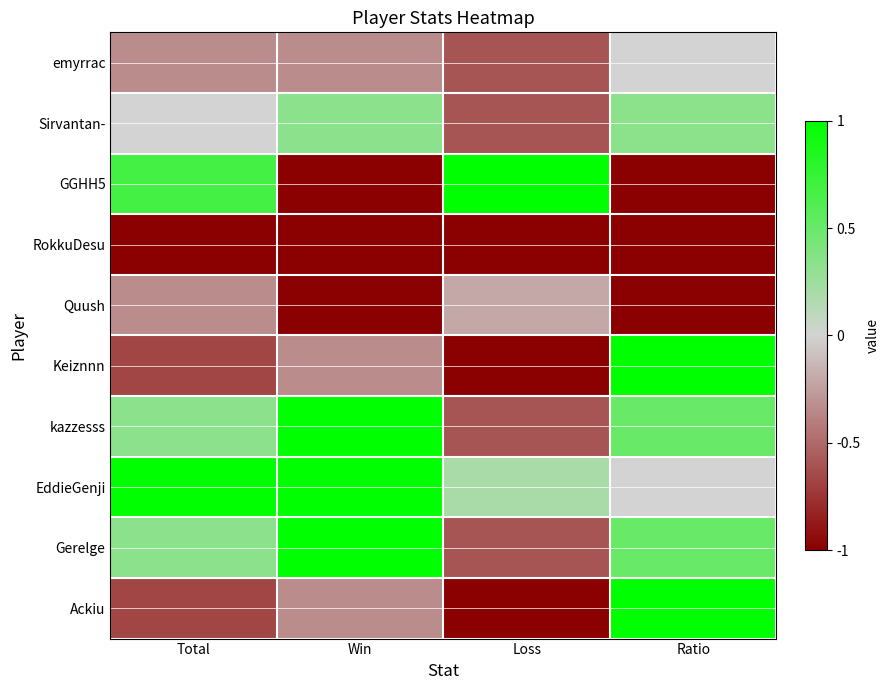

At which category is the sum across all series the highest?

Ratio